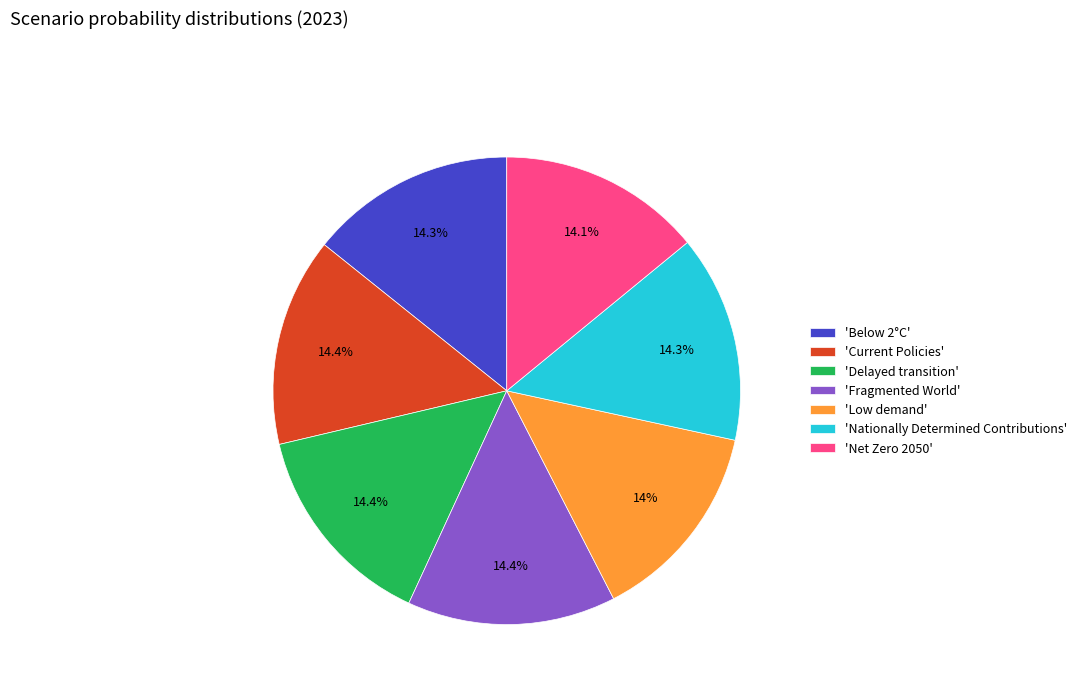

What percentage is NOT represented by 'Low demand'?

86.0%